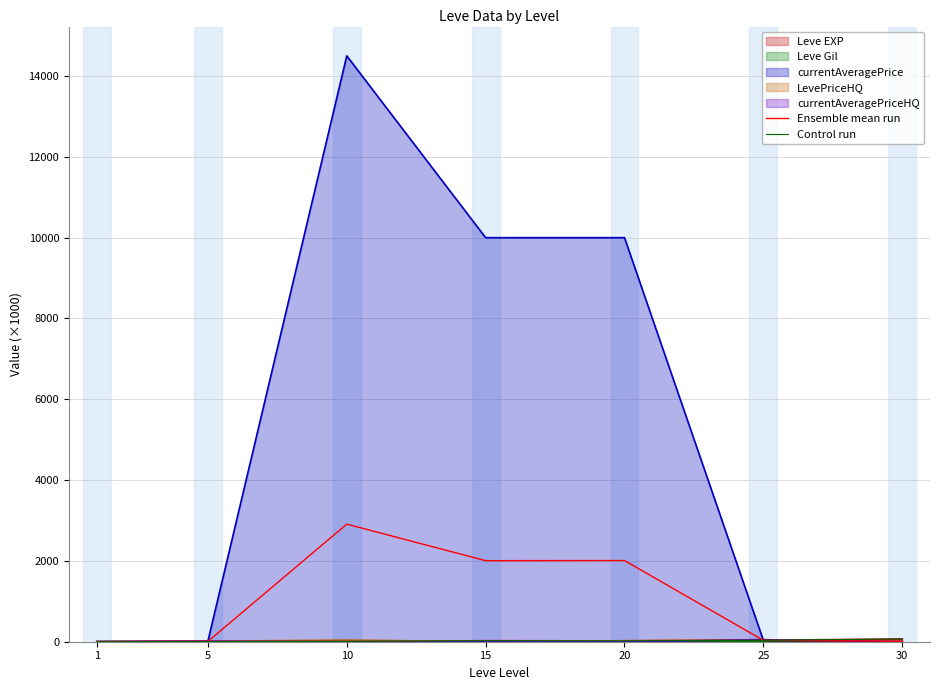

After their last crossing, which series has the higher values: Ensemble mean run or Control run?

Control run